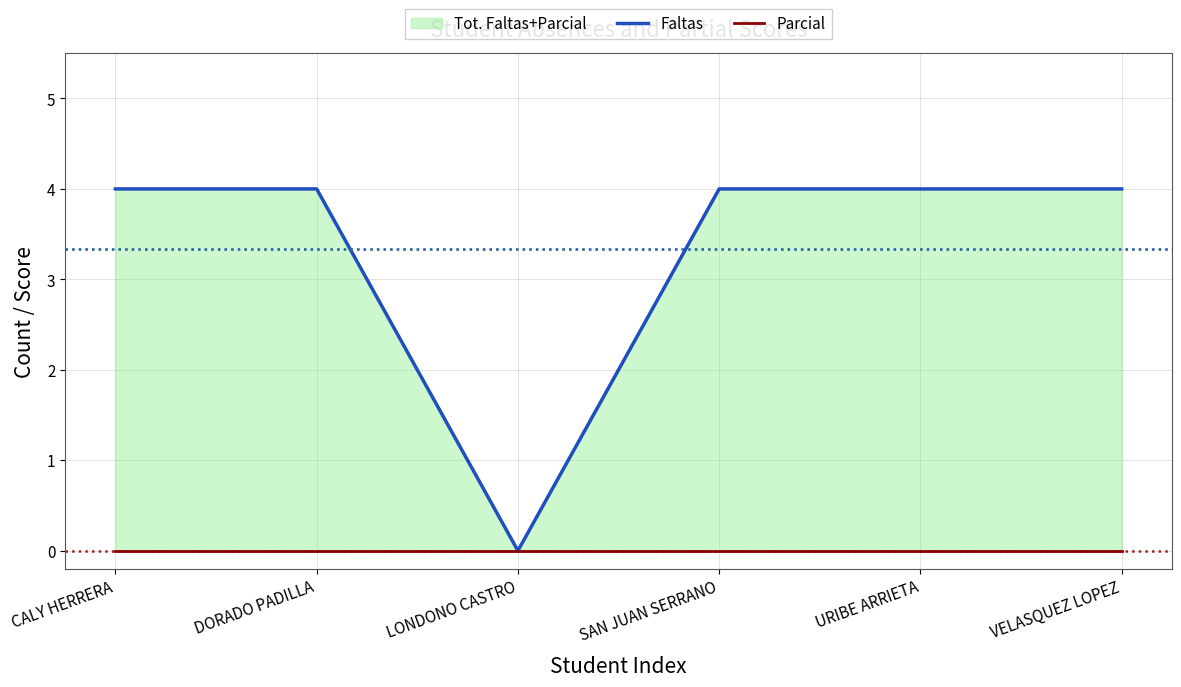

True or false: Faltas and Parcial intersect in this chart.

False